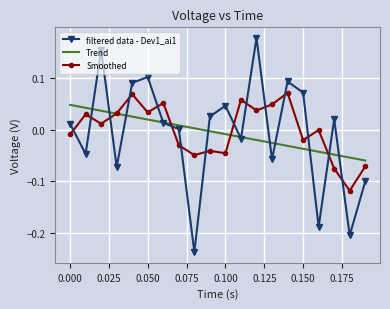

How many distinct data groups are displayed?

3